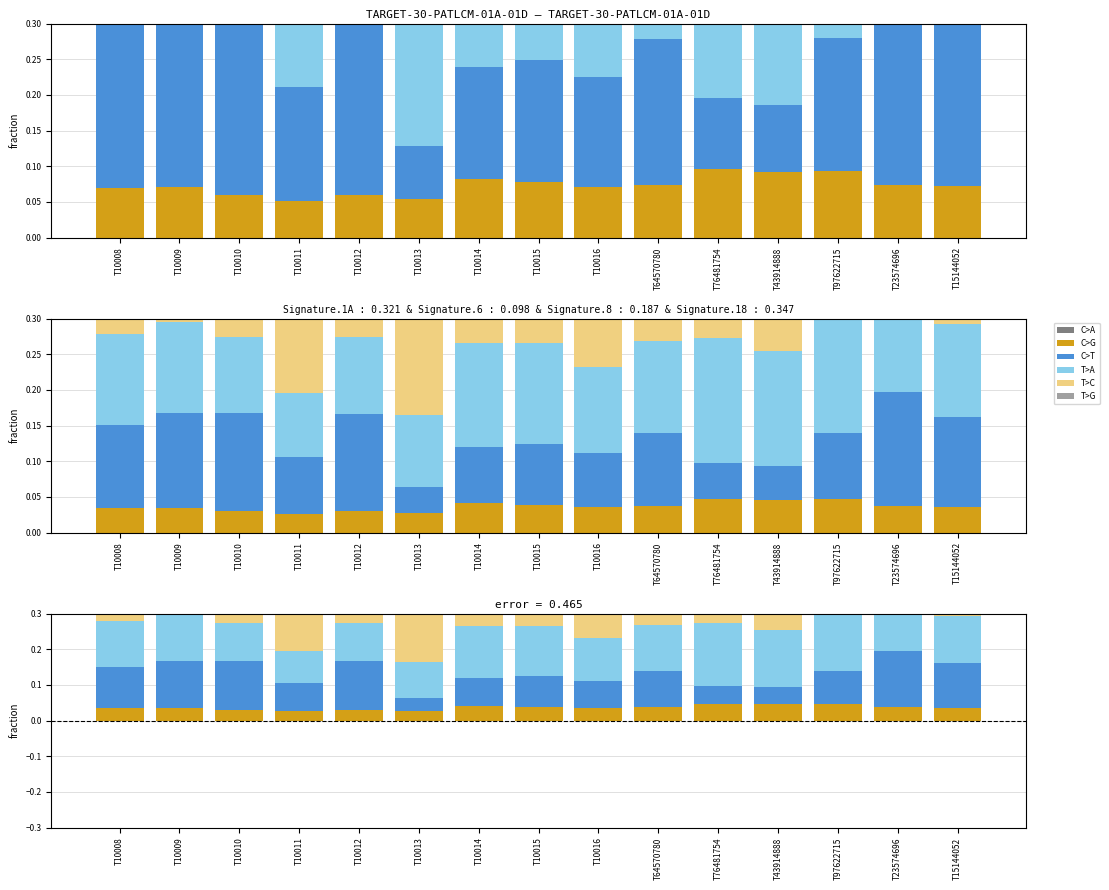

Reading left to right, transcribe all the data shown in this chart.

C>A: 0.0	0.0	0.0	0.0	0.0	0.0	0.0	0.0	0.0	0.0	0.0	0.0	0.0	0.0	0.0
C>G: 0.0	0.0	0.0	0.0	0.0	0.0	0.0	0.0	0.0	0.0	0.0	0.0	0.0	0.0	0.0
C>T: 0.1	0.1	0.1	0.1	0.1	0.0	0.1	0.1	0.1	0.1	0.0	0.0	0.1	0.2	0.1
T>A: 0.1	0.1	0.1	0.1	0.1	0.1	0.1	0.1	0.1	0.1	0.2	0.2	0.2	0.1	0.1
T>C: 0.0	0.1	0.1	0.2	0.1	0.2	0.1	0.1	0.1	0.1	0.1	0.1	0.1	0.0	0.0
T>G: 0.2	0.2	0.1	0.1	0.1	0.1	0.2	0.2	0.2	0.2	0.2	0.2	0.1	0.1	0.2